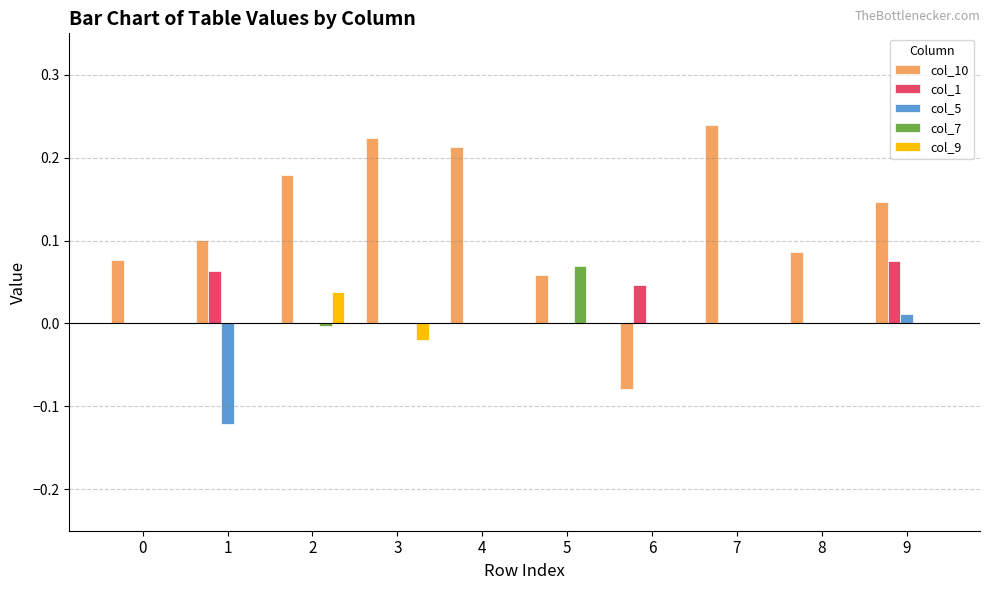

Is it true that col_5 equals 0.0 at 7?

True